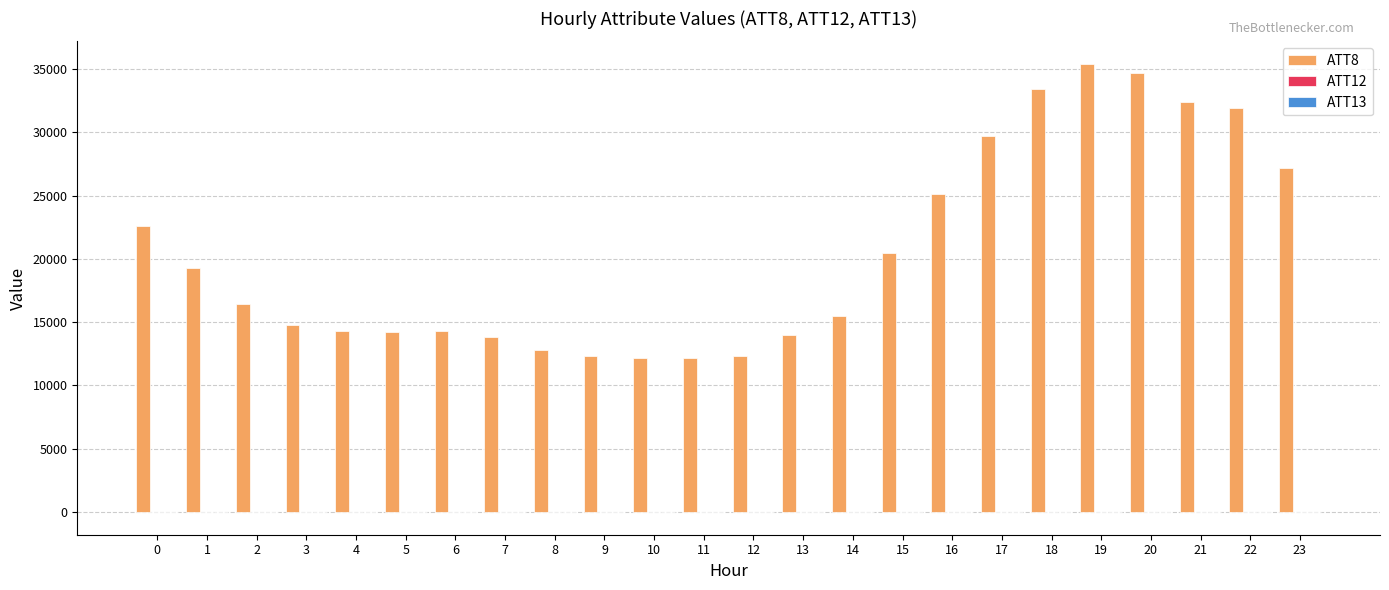

Which series has the largest total across all categories?

ATT8